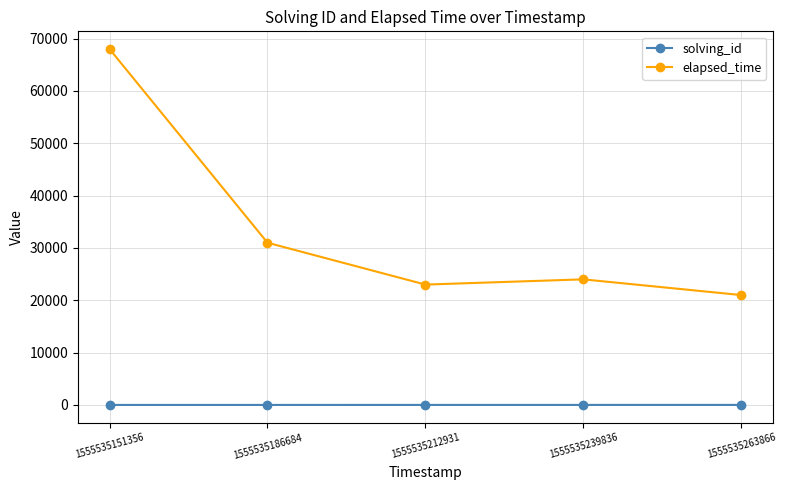

True or false: elapsed_time and solving_id intersect in this chart.

False